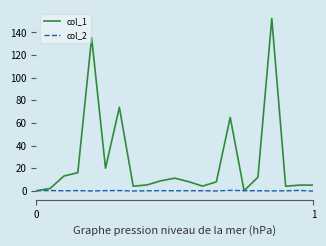

Which series ends up on top after the final intersection of col_2 and col_1?

col_1